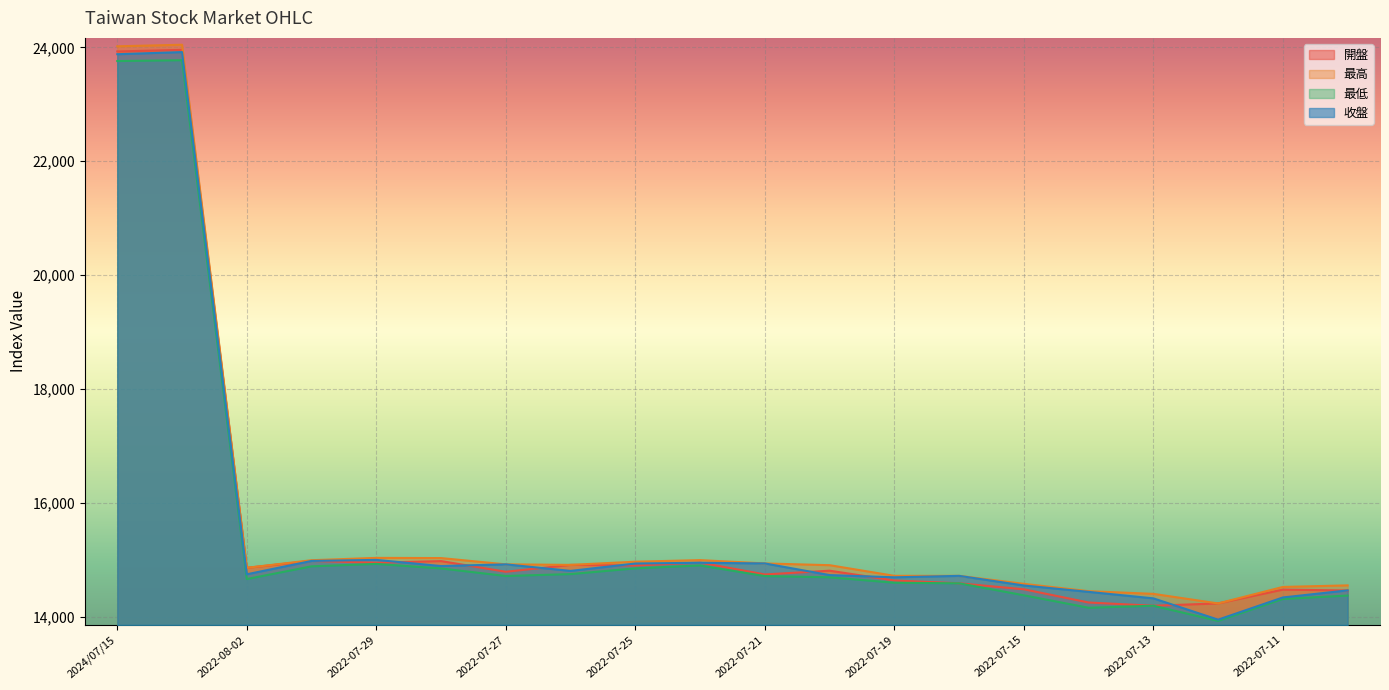

What is the approximate value of 最高 at 2022-07-08?

14552.4